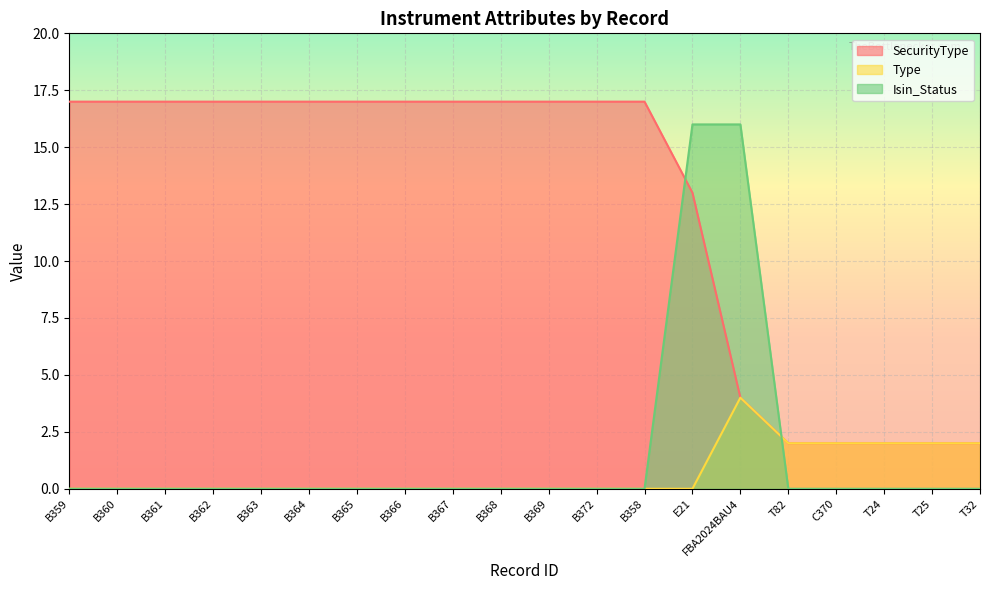

How many lines are shown in the chart?

3